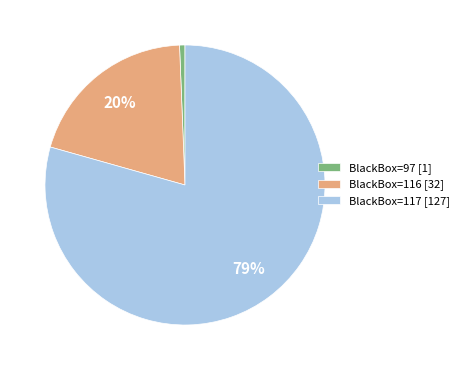

Combined, do BlackBox=97 [1] and BlackBox=116 [32] account for over 50%?

No